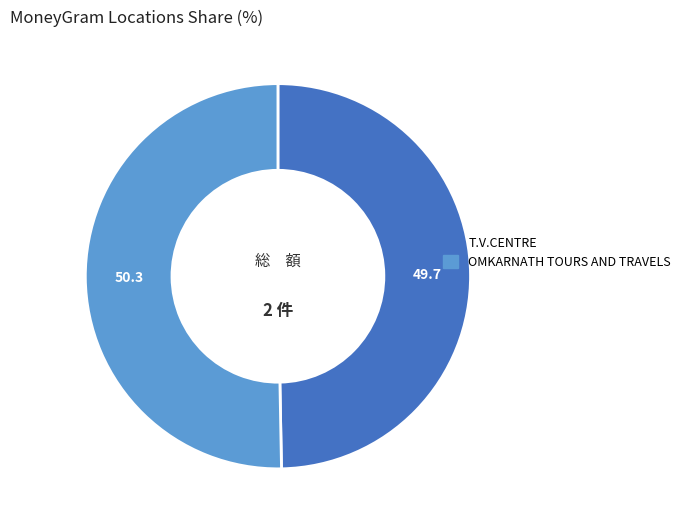

True or false: OMKARNATH TOURS AND TRAVELS accounts for 50% of the total.

True